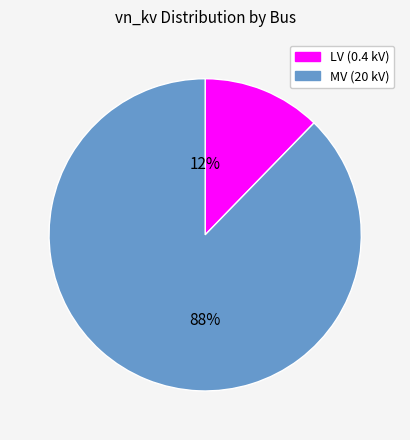

Is there any slice that represents more than half of the pie?

Yes